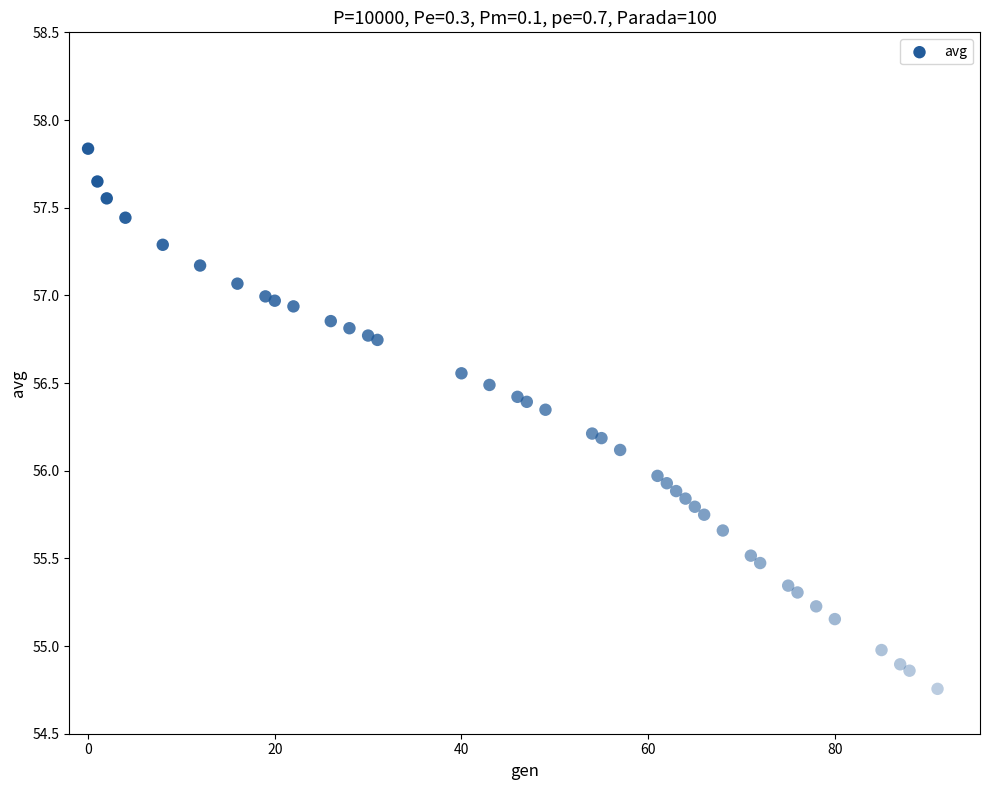

What is the range of Y values (max minus min)?

3.1